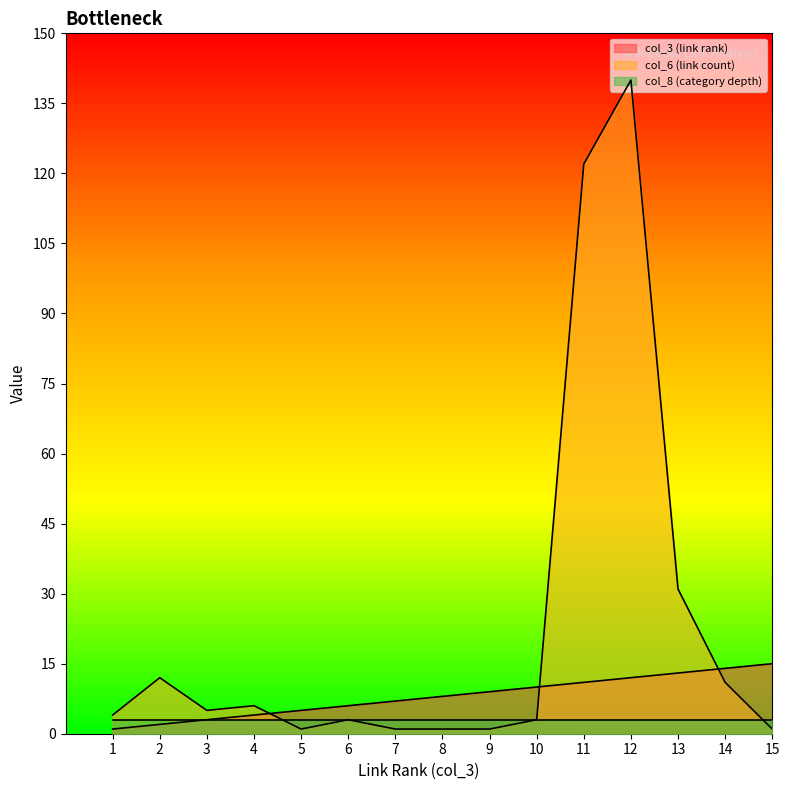

Where does the col_6 (link count) series first go above 4?

2